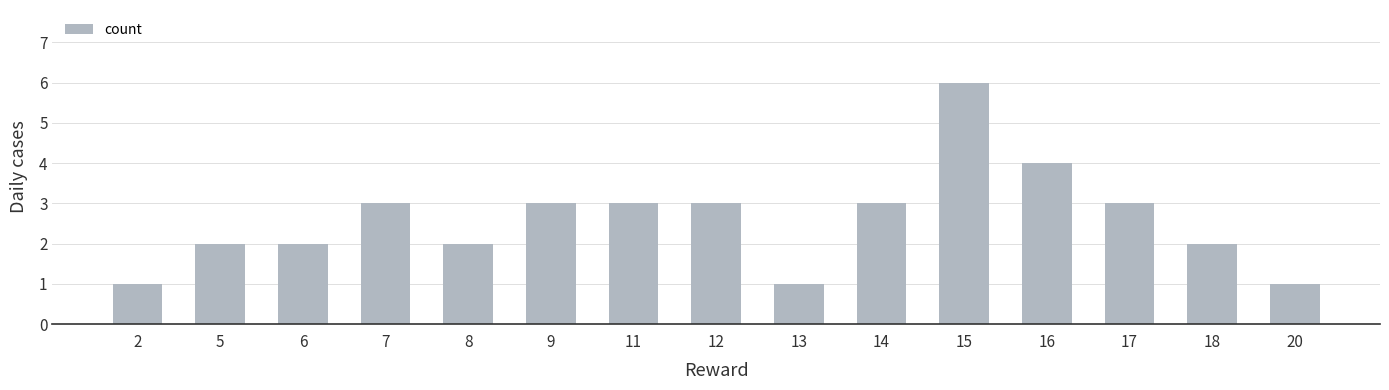

How many bars are there in total?

15